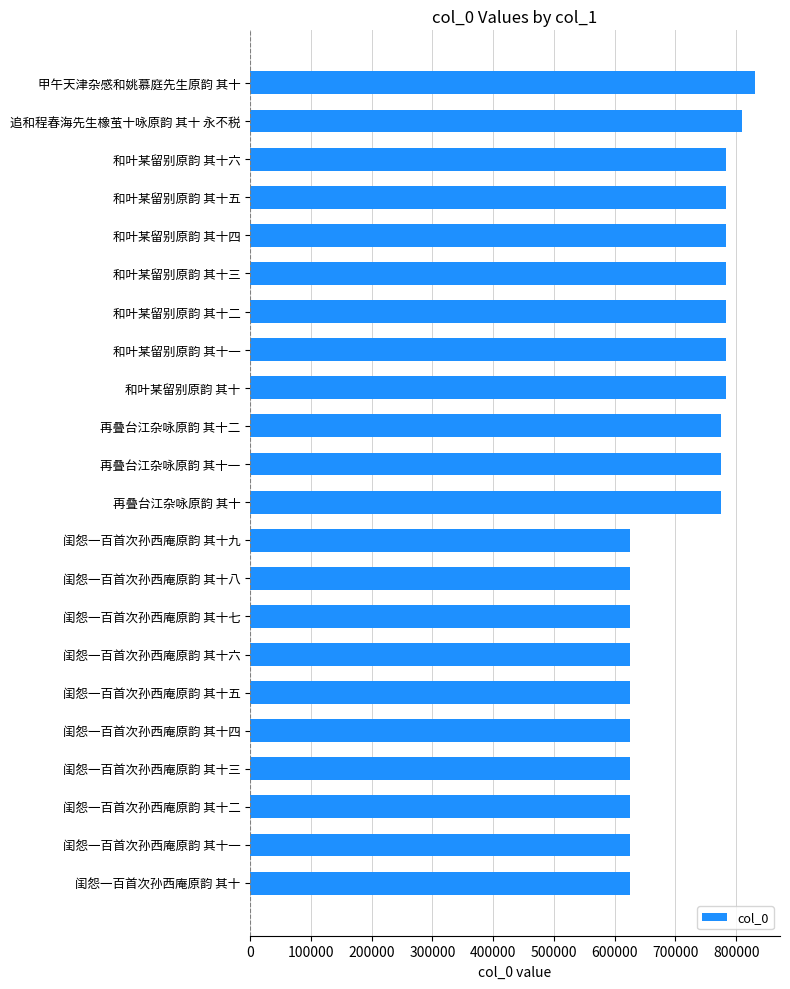

Approximately how many times larger is the value at 再叠台江杂咏原韵 其十 compared to 和叶某留别原韵 其十一?

1.0